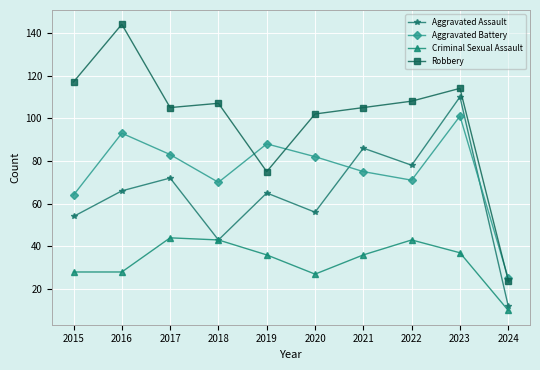

True or false: Robbery has a value of 60 at 2017.

False